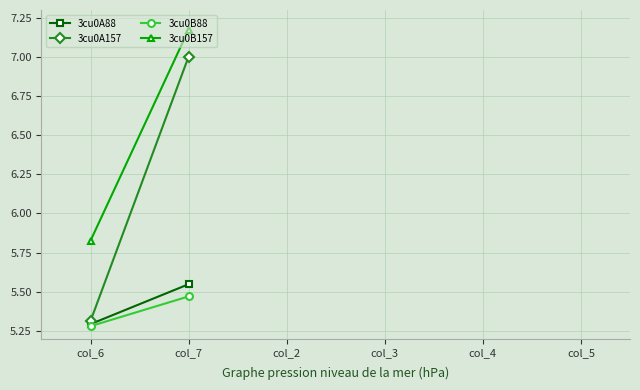

Is it true that 3cu0B88 equals 3.2 at col_7?

False